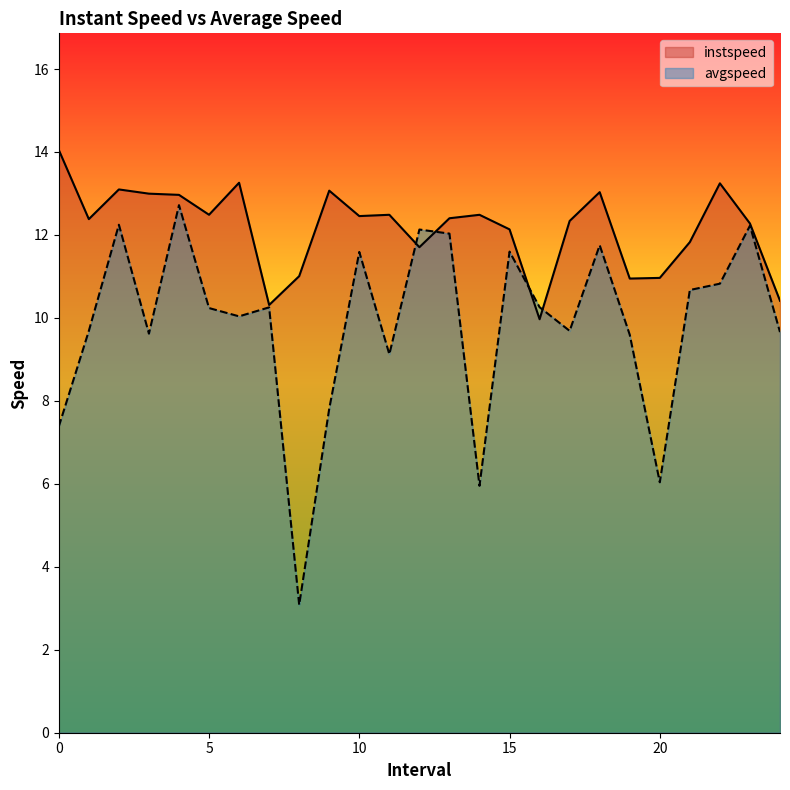

What is the value of the instspeed point at the 4th from the left?

13.0